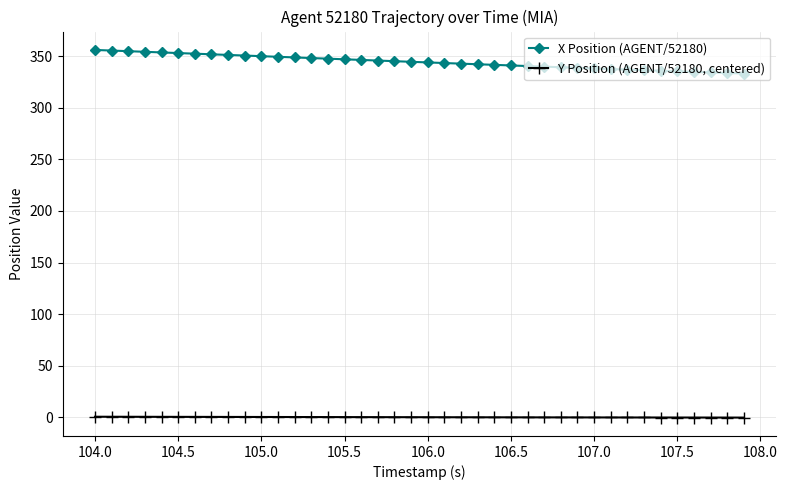

At how many categories does at least one series exceed 327?

40